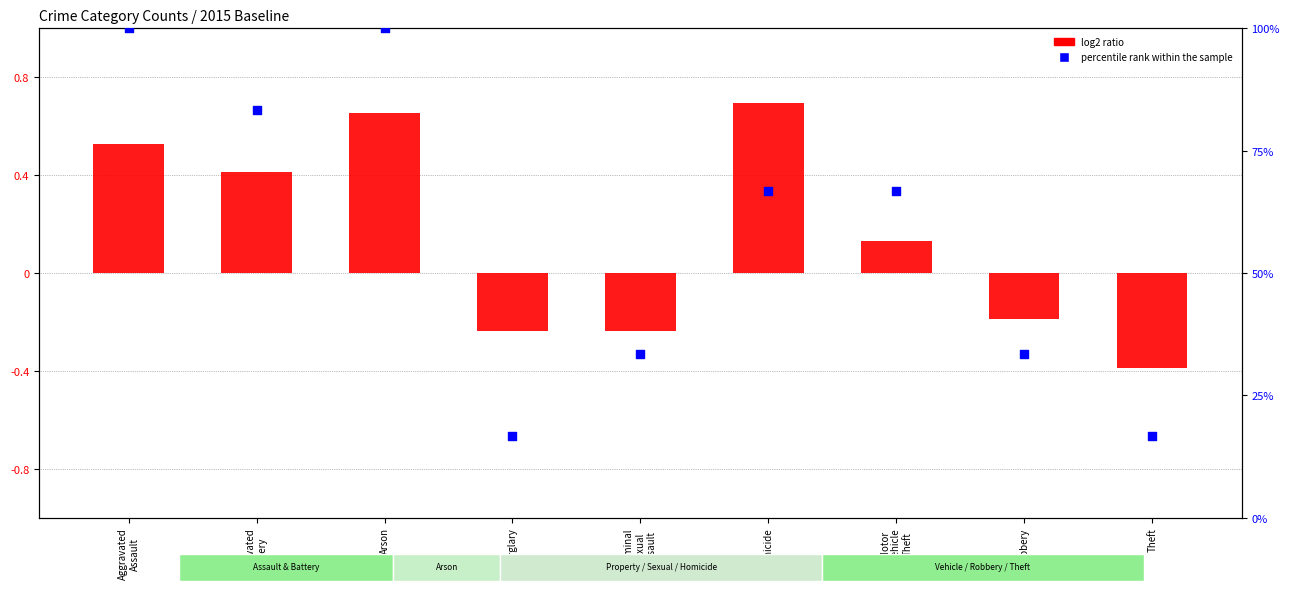

At how many categories does at least one series exceed 17?

7